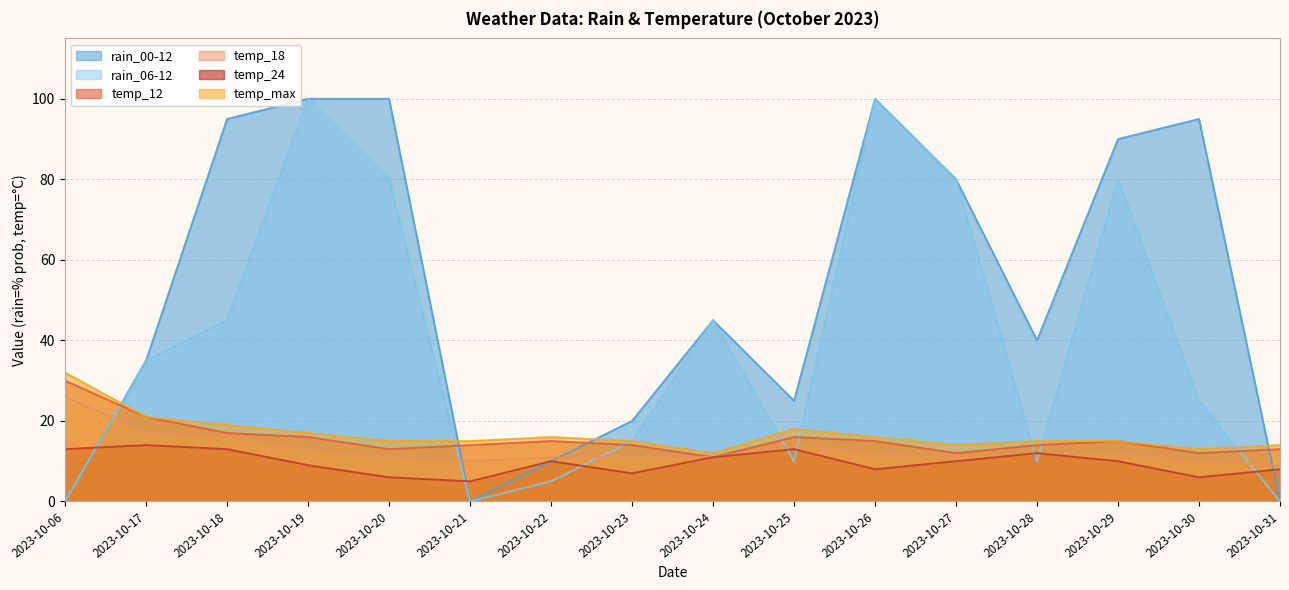

How many data points in temp_max are less than 15?

4